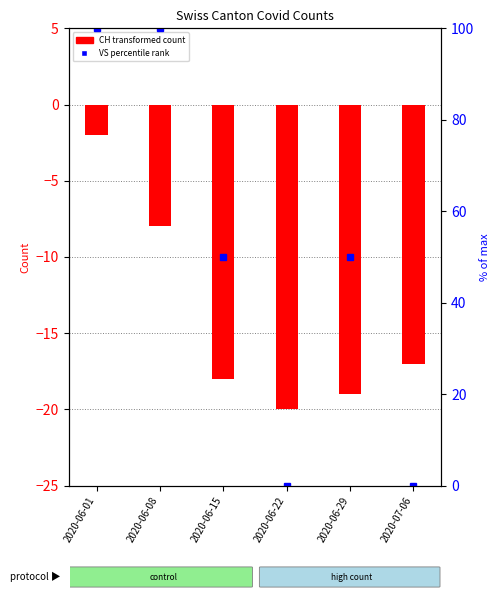

What is the difference between the highest and lowest values at 2020-06-08?

108.0